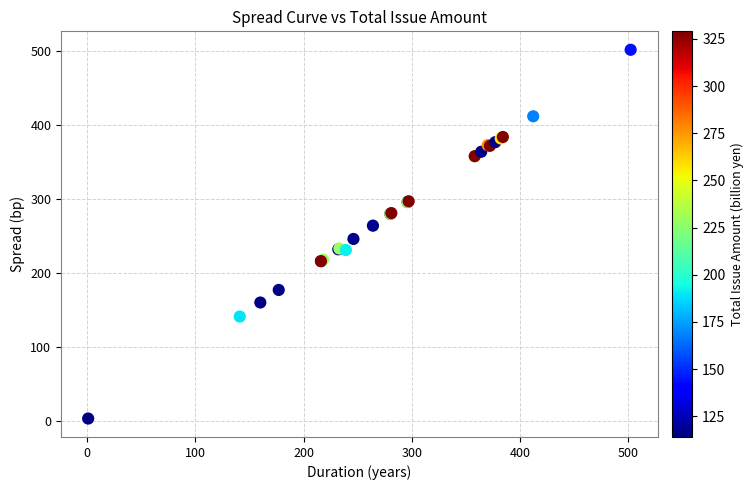

What Y value in the scatter plot is closest to 252?

246